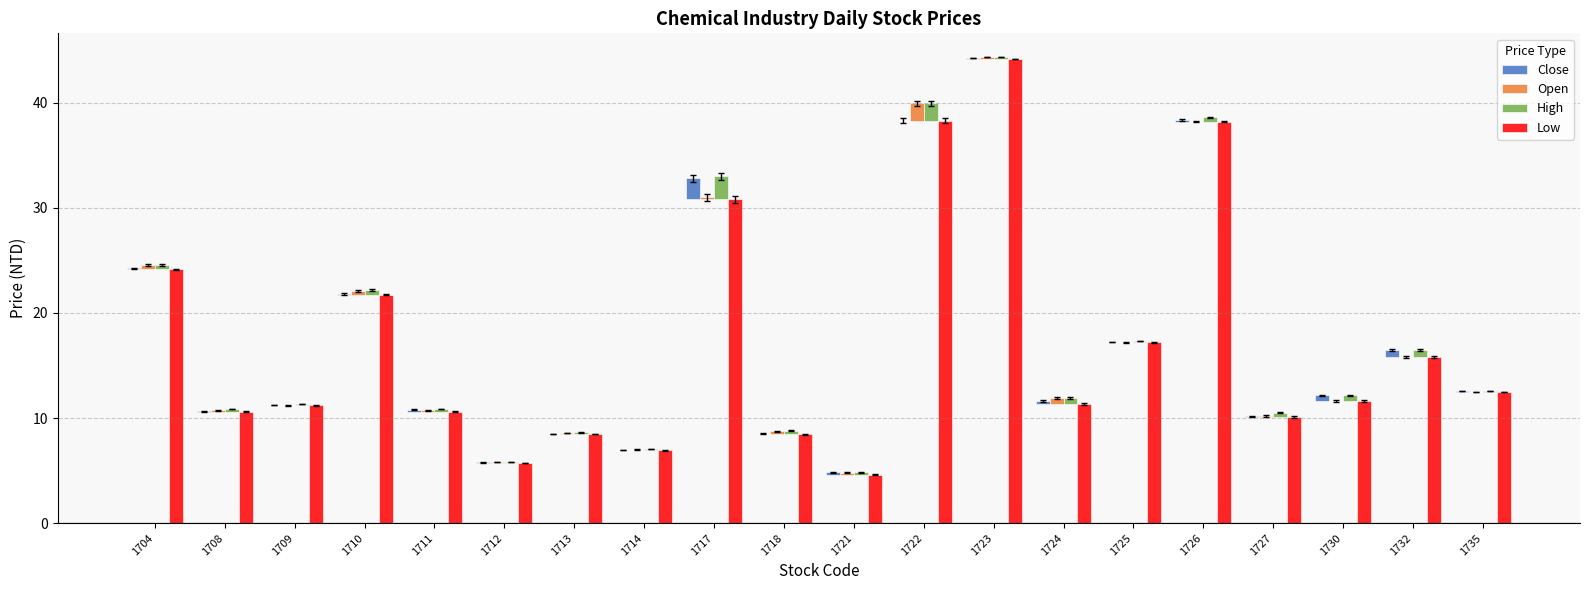

At which category does the chart reach its minimum across all series?

1713